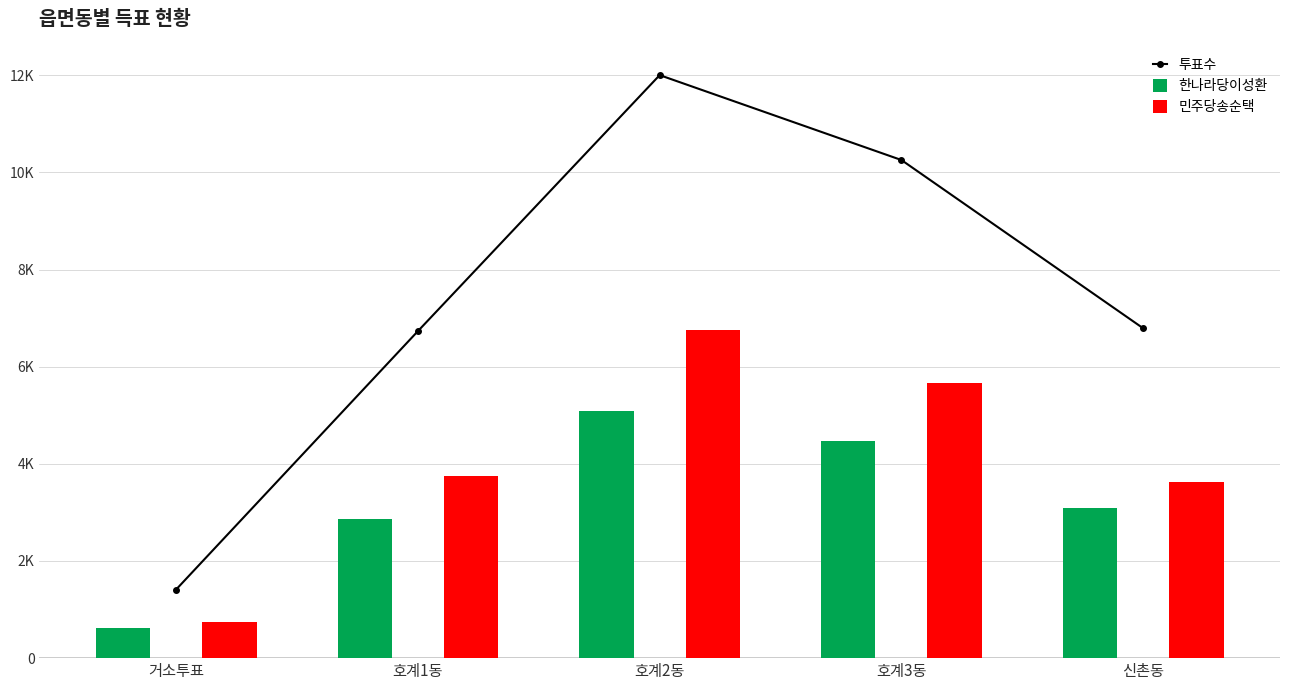

Rank the series at 호계1동 from highest to lowest value.

투표수, 민주당송순택, 한나라당이성환